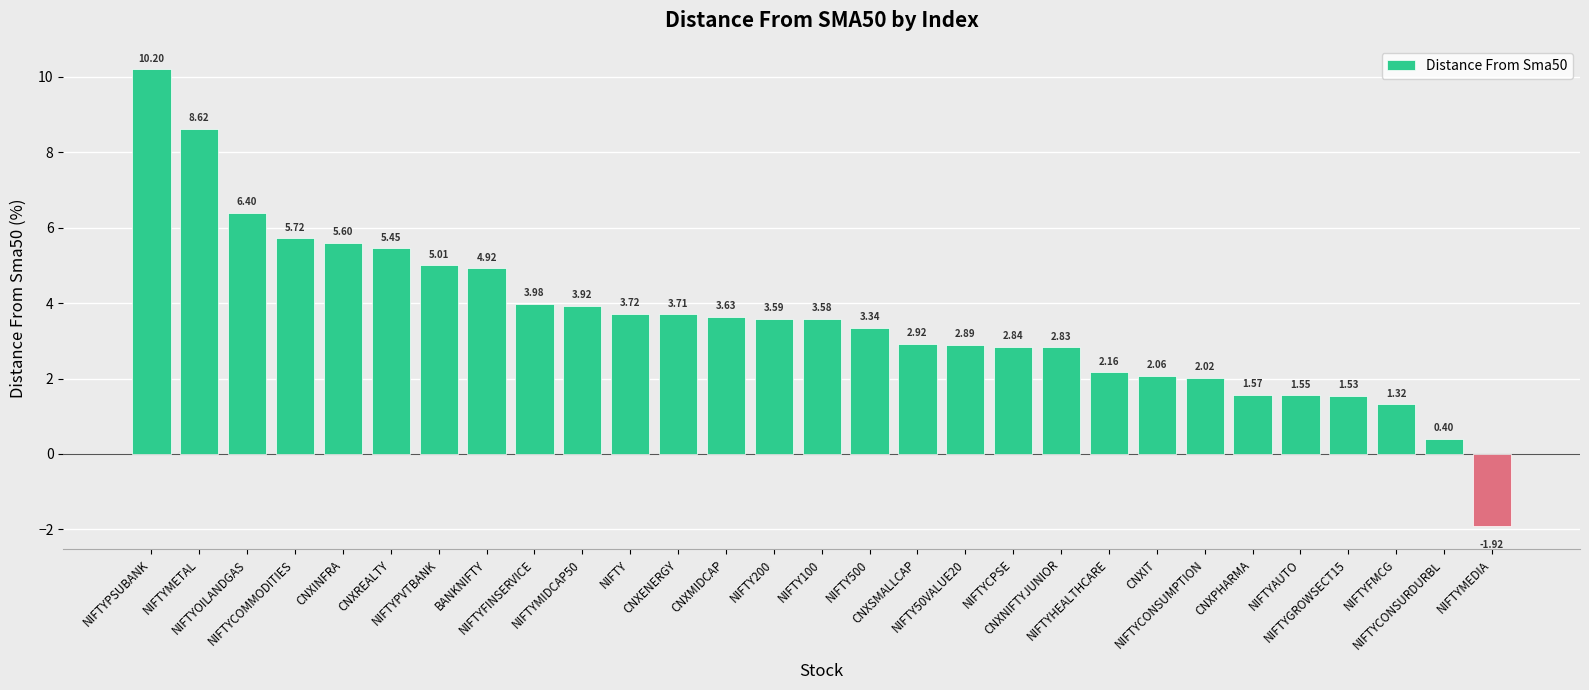

What is the difference between the second highest and minimum values?

10.5